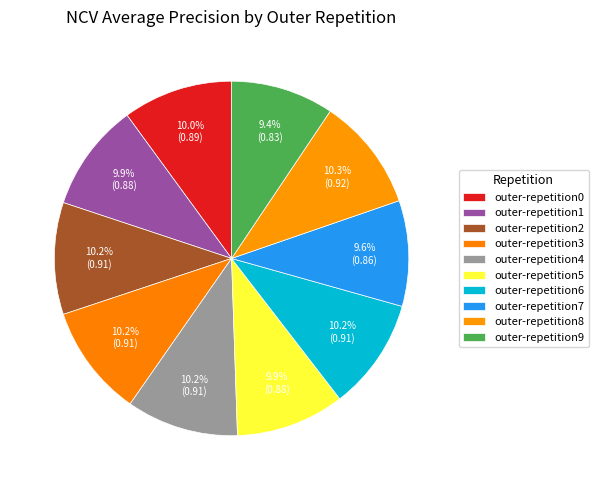

The outer-repetition6 slice represents 10% of the pie. True or false?

True